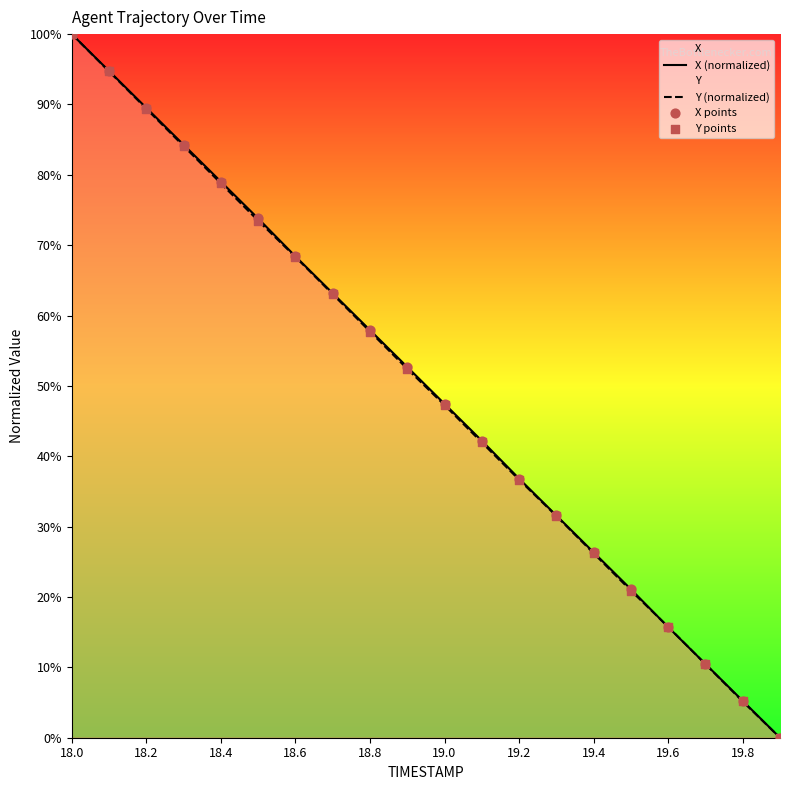

What is the total value across all series at 18.8?

115.7